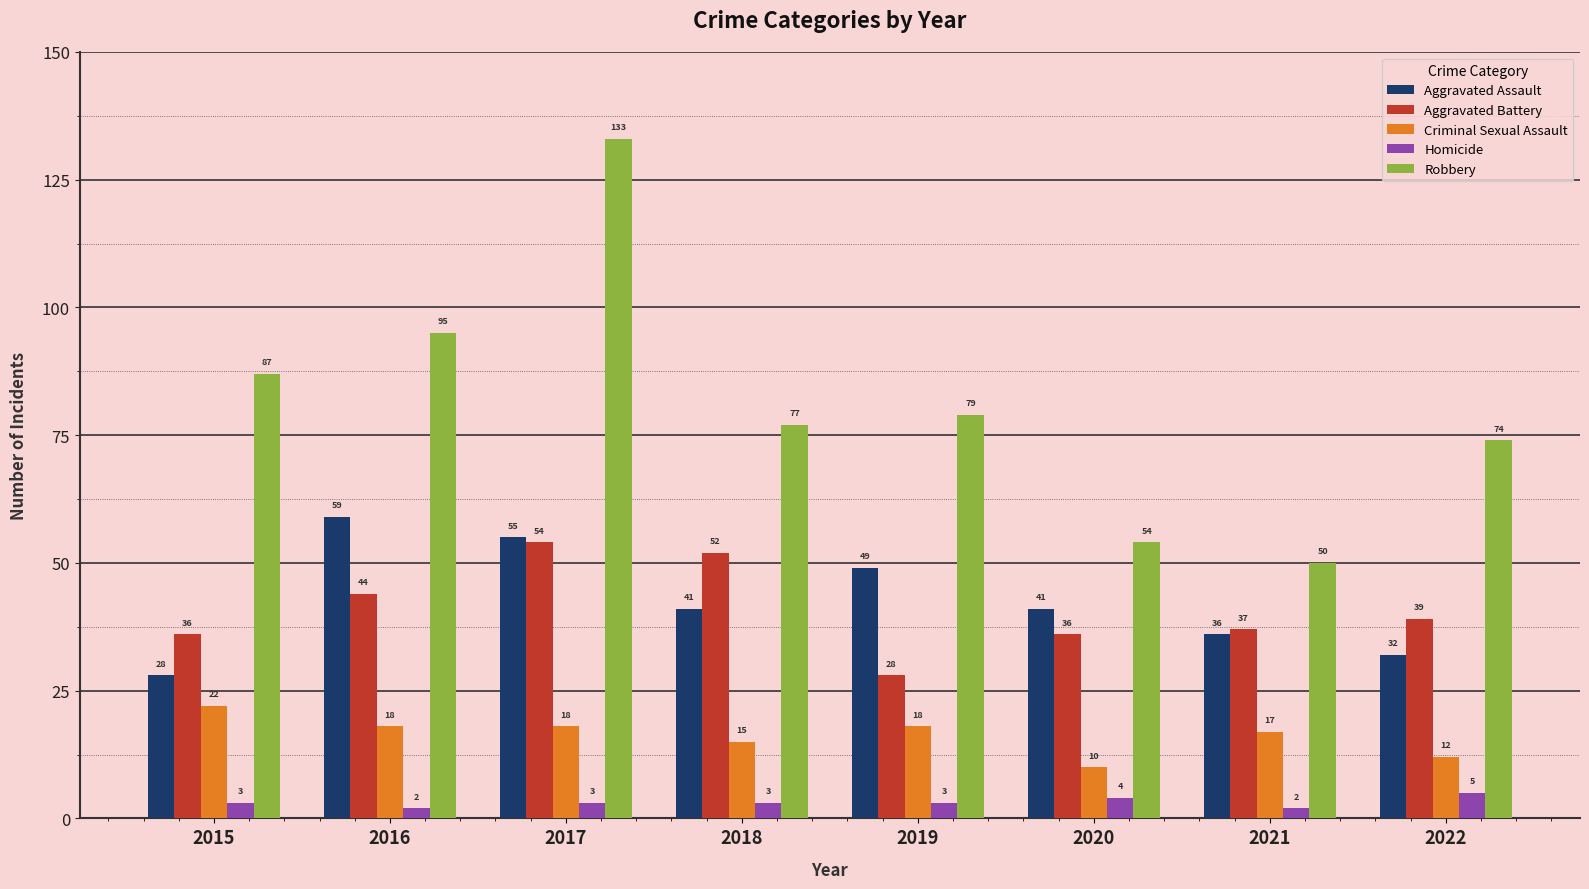

How many bars are there in total?

40